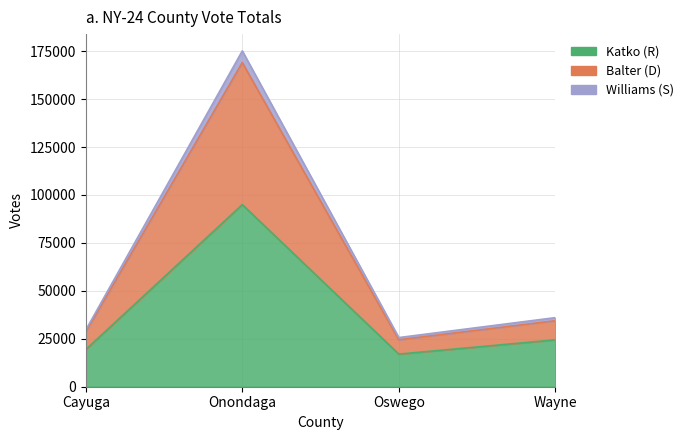

True or false: Balter (D) has a value of 28605 at Cayuga.

True